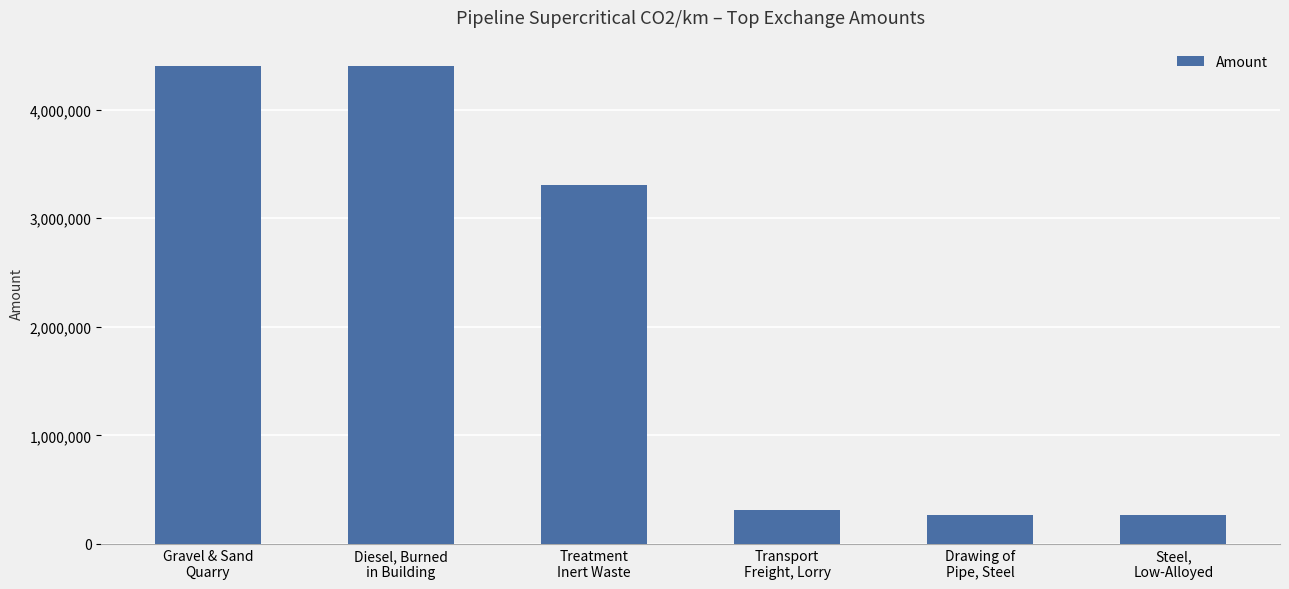

What is the sum of the values at Steel,
Low-Alloyed and Gravel & Sand
Quarry?

4670000